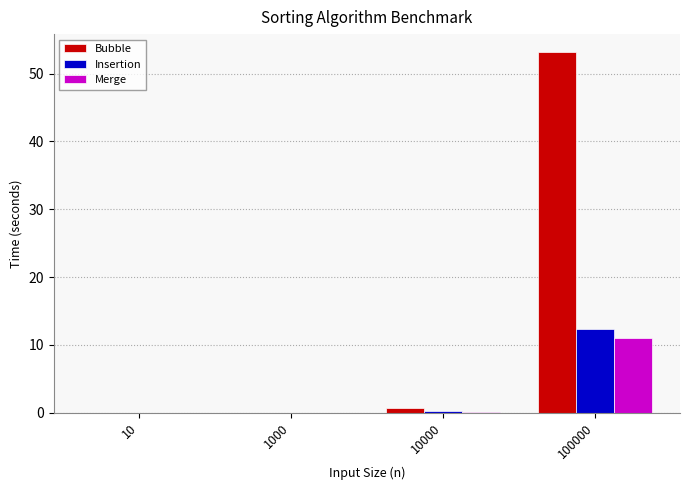

Between 1000 and 100000, which series saw the biggest shift?

Bubble